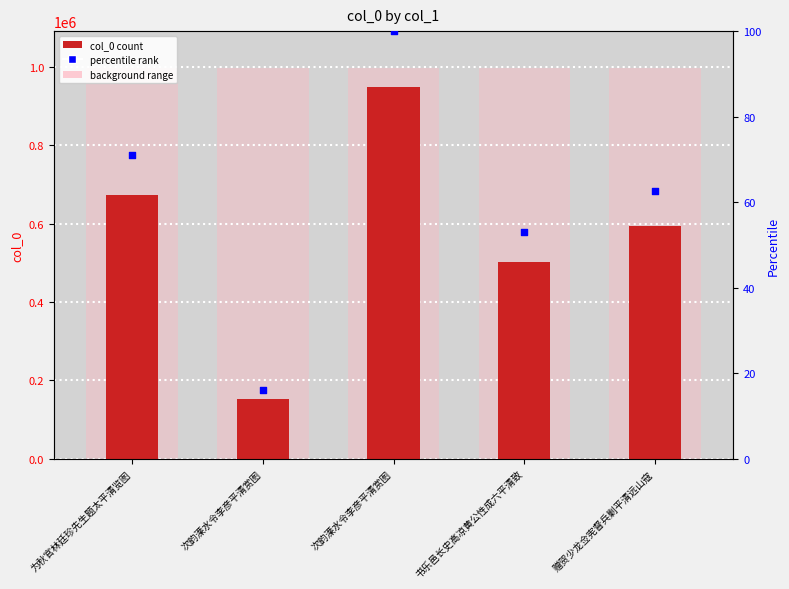

Which series has the largest Y range (max minus min)?

col_0